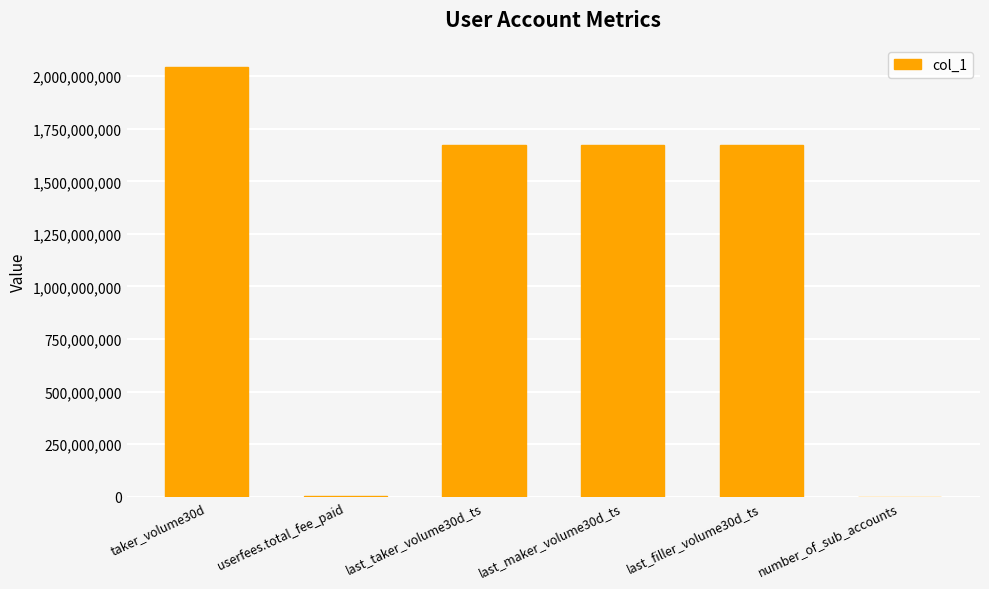

What is the sum of all values?

7064791111